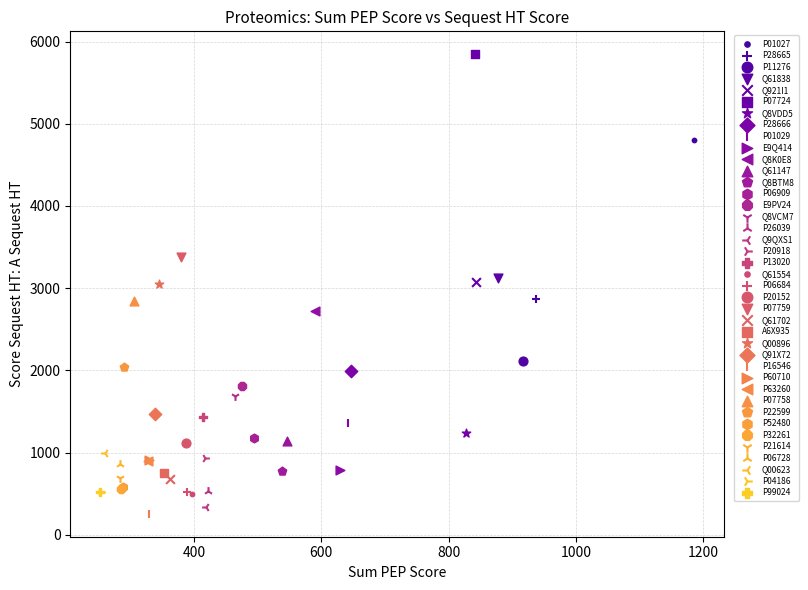

What are all the series names shown in the legend?

P01027, P28665, P11276, Q61838, Q921I1, P07724, Q8VDD5, P28666, P01029, E9Q414, Q8K0E8, Q61147, Q8BTM8, P06909, E9PV24, Q8VCM7, P26039, Q9QXS1, P20918, P13020, Q61554, P06684, P20152, P07759, Q61702, A6X935, Q00896, Q91X72, P16546, P60710, P63260, P07758, P22599, P52480, P32261, P21614, P06728, Q00623, P04186, P99024